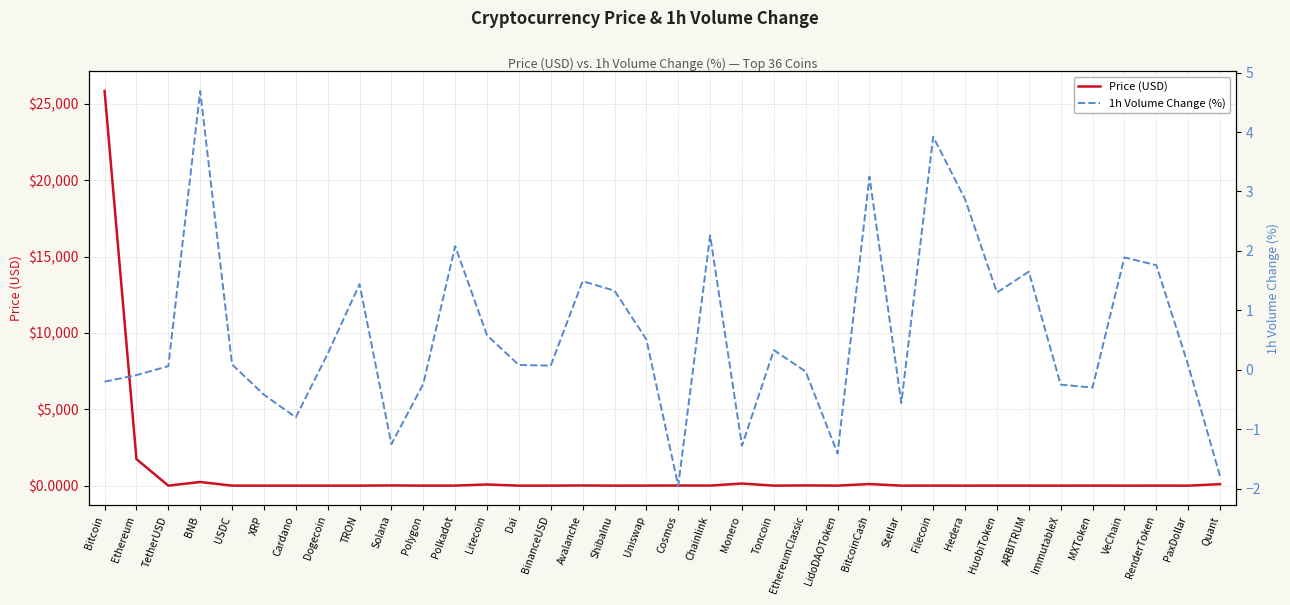

Which label corresponds to the smallest value in the chart?

Cosmos